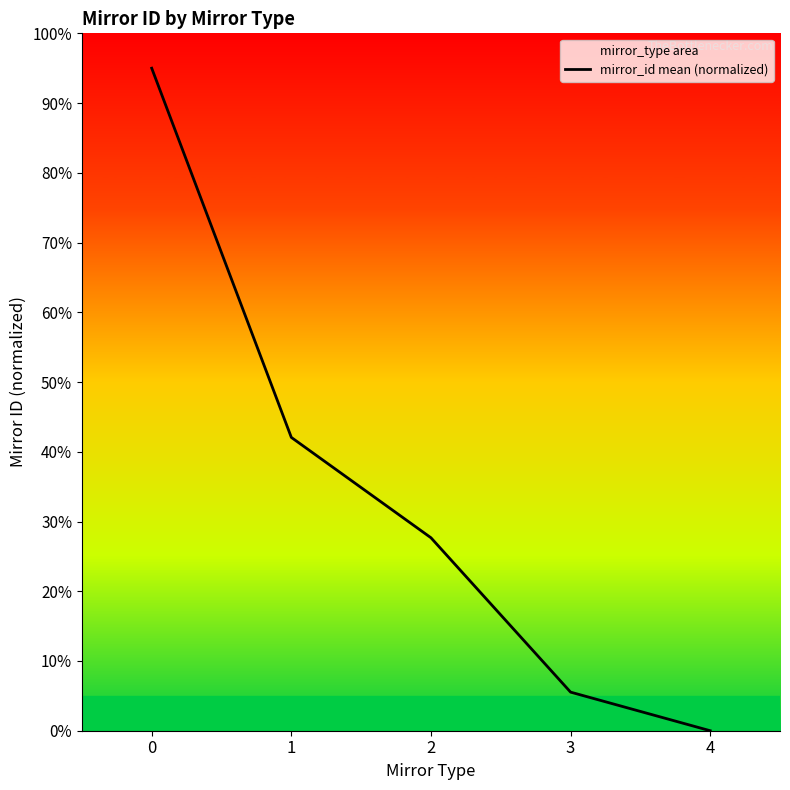

Reading right to left, what are all the values shown in this chart?

0.0	5.5	27.7	42.1	95.0